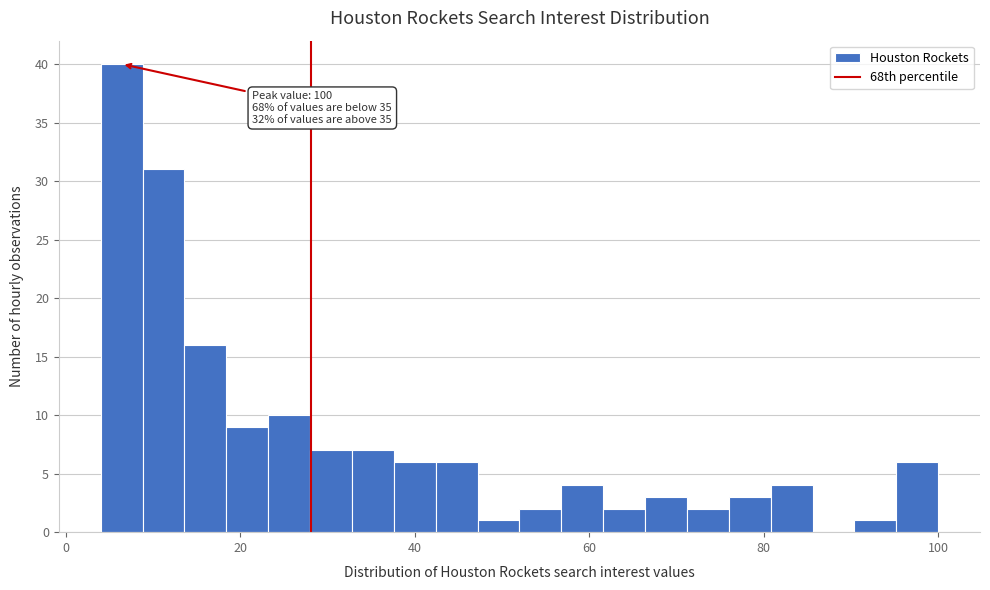

Around what value on the x-axis is the tallest bar? Give the approximate position of its centre, as read against the axis.

6